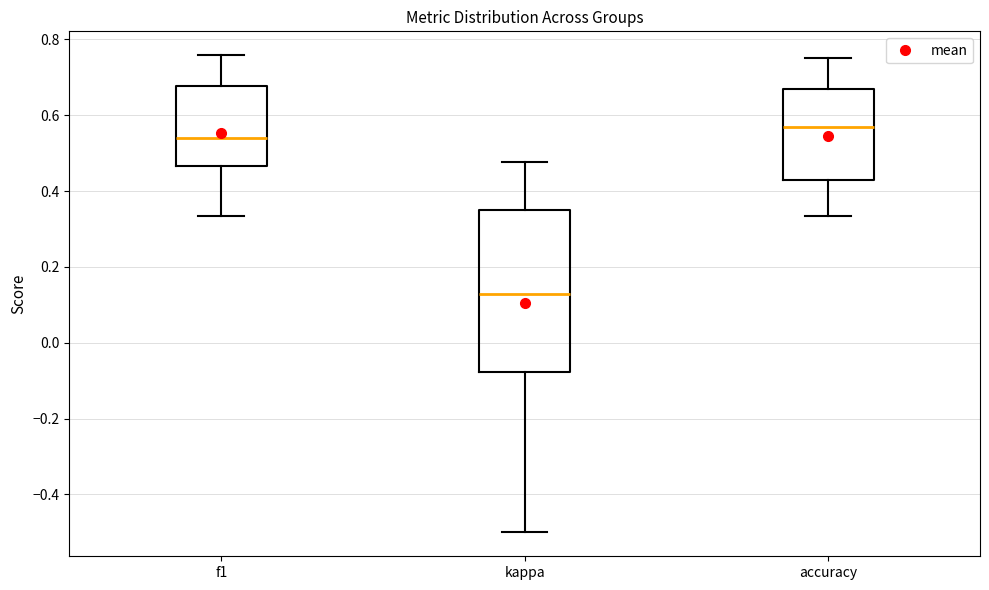

Reading left to right, read every box against the y-axis: the position of its median line, the range the box covers, and the ends of its whiskers. The values are not printed on the chart, so give them approximately, as read against the axis.

f1: median 0.54, box 0.46 to 0.68, whiskers 0.34 to 0.76
kappa: median 0.12, box -0.08 to 0.34, whiskers -0.50 to 0.48
accuracy: median 0.56, box 0.42 to 0.68, whiskers 0.34 to 0.76